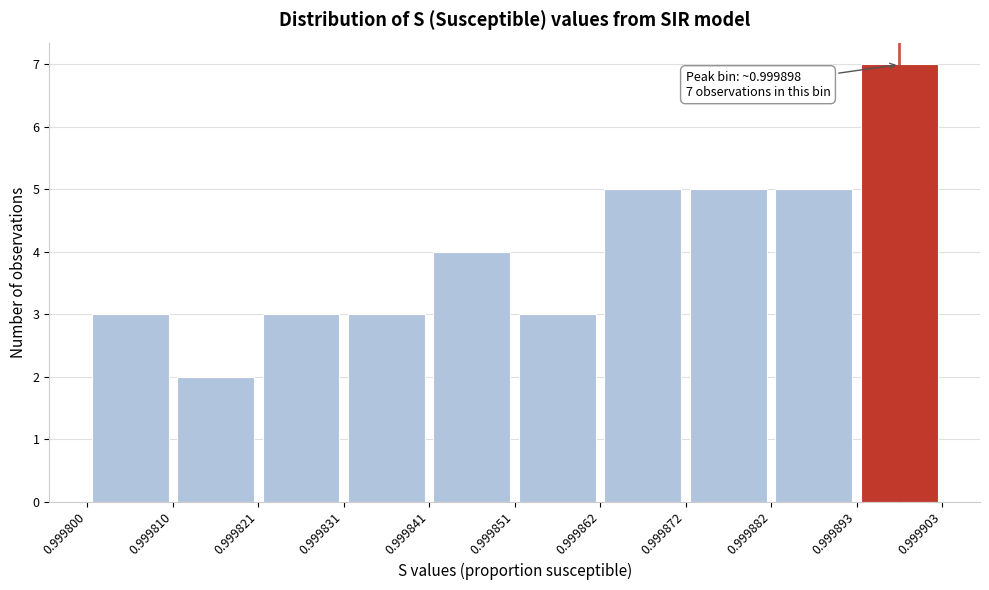

Over which range of the x-axis is the bar tallest?

0.999893 to 0.999903